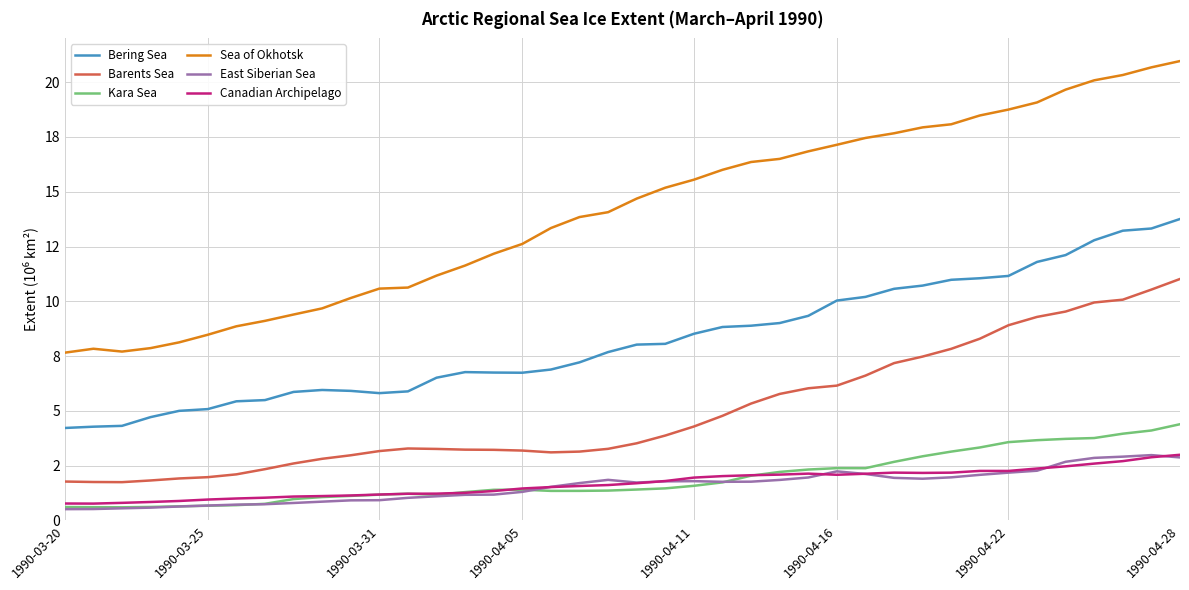

In Sea of Okhotsk, how many points are lower than both neighbors (excluding endpoints)?

1